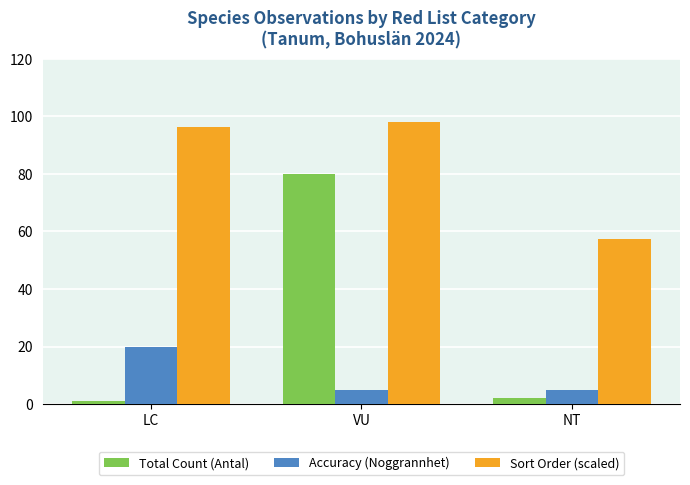

What is the sum of all Accuracy (Noggrannhet) values?

30.0